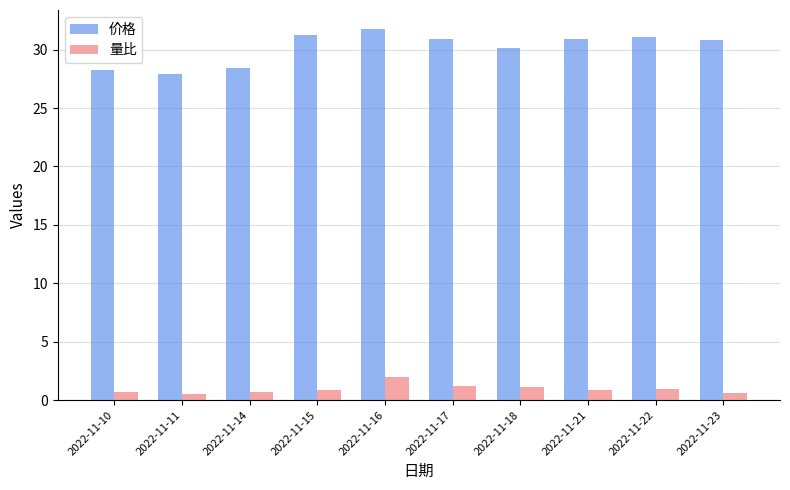

At which category is the sum across all series the highest?

2022-11-16